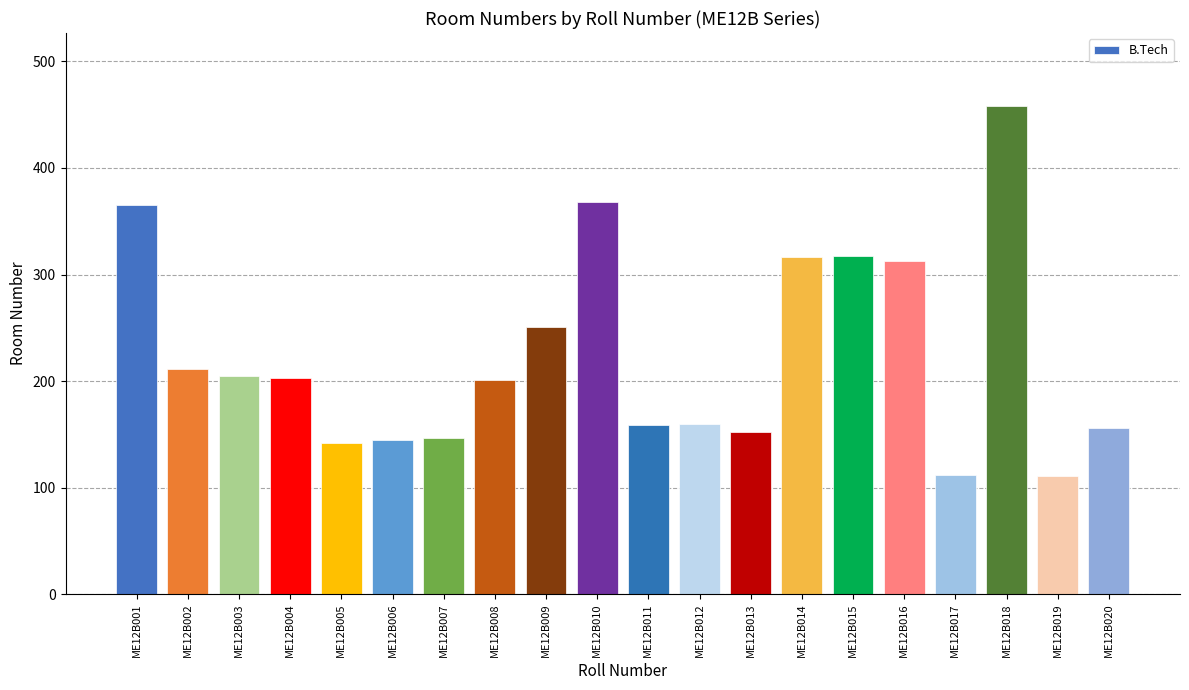

What is the value of the 18th bar from the left?

458